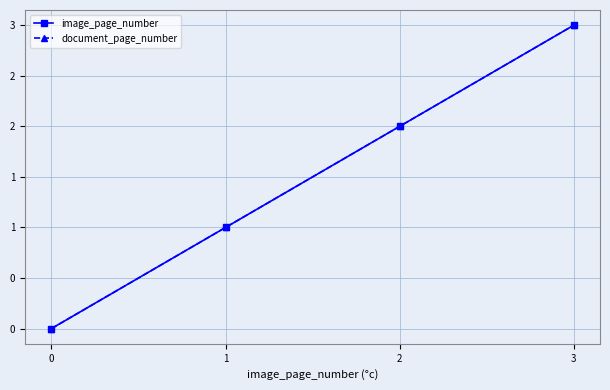

True or false: image_page_number and document_page_number cross at least once.

False